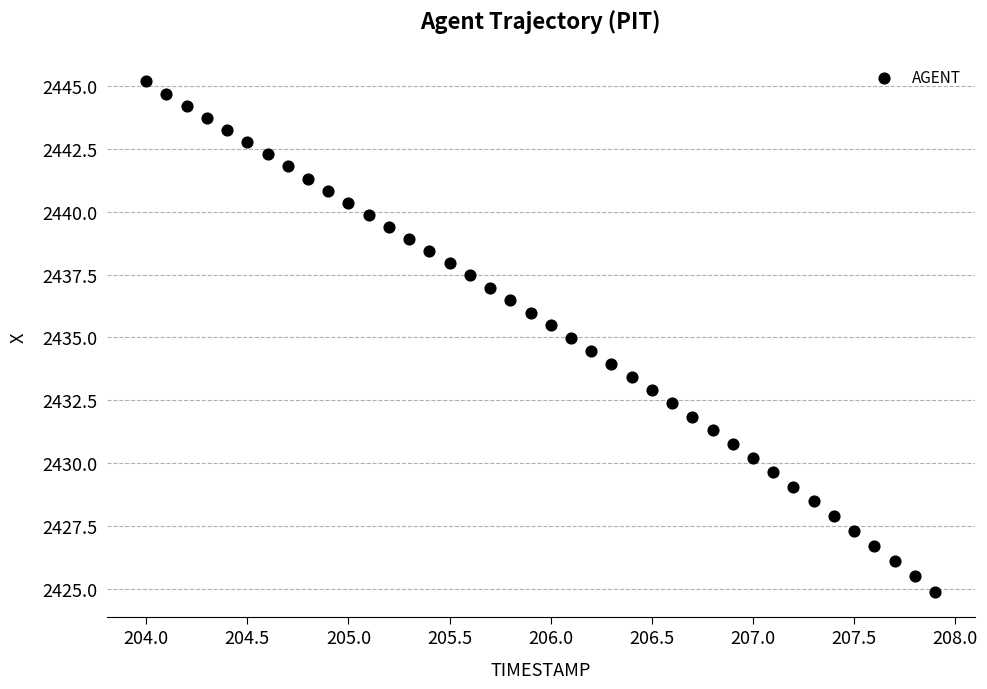

What is the range of X values (max minus min)?

3.9